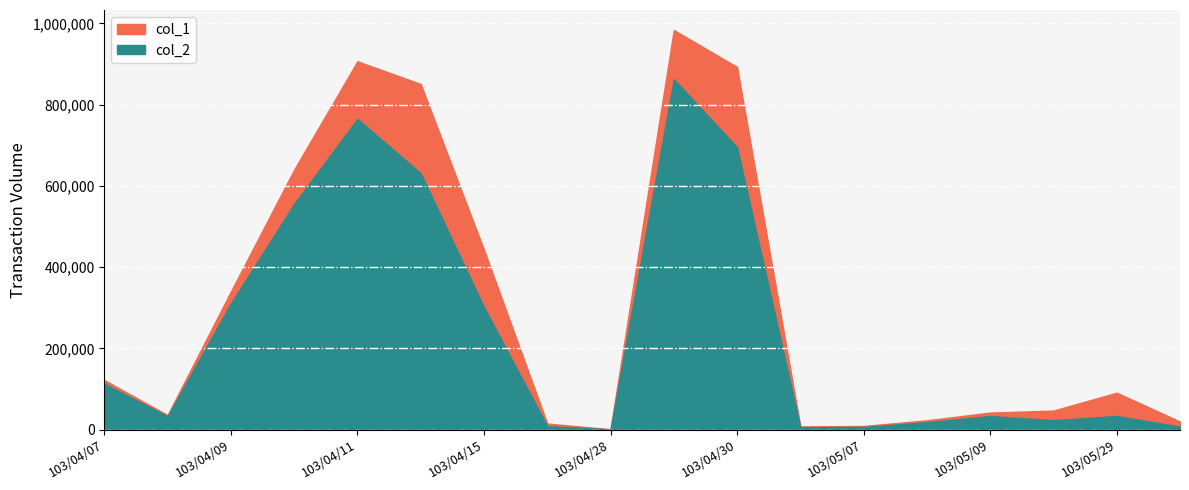

List the labels in order of col_1 value, smallest first.

103/04/28, 103/05/02, 103/05/07, 103/04/16, 103/05/30, 103/05/08, 103/04/08, 103/05/09, 103/05/13, 103/05/29, 103/04/07, 103/04/09, 103/04/15, 103/04/10, 103/04/14, 103/04/30, 103/04/11, 103/04/29